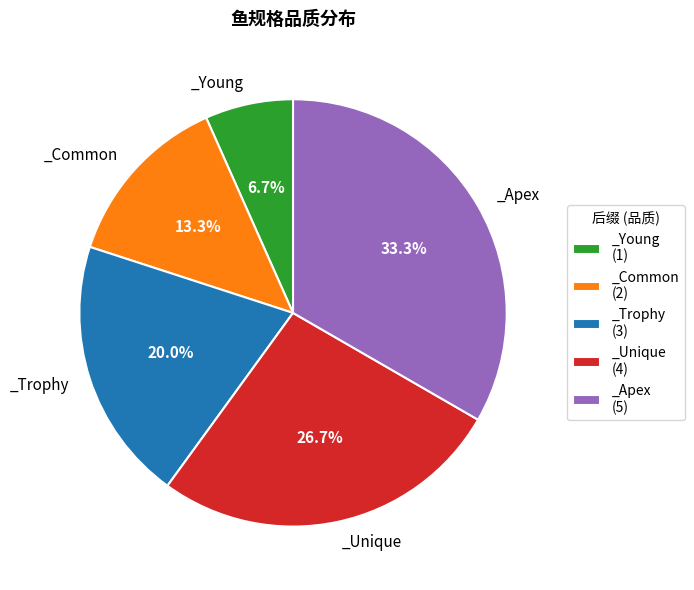

Which slice is the smallest?

_Young